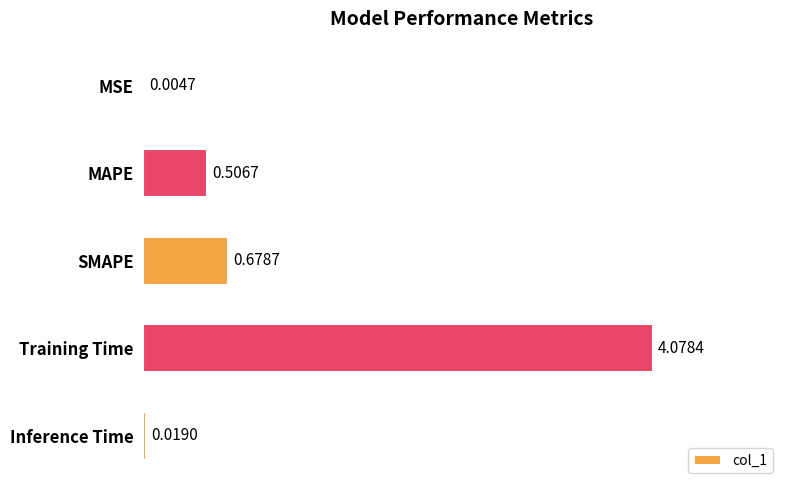

Where is the data nearest to the value 2?

SMAPE